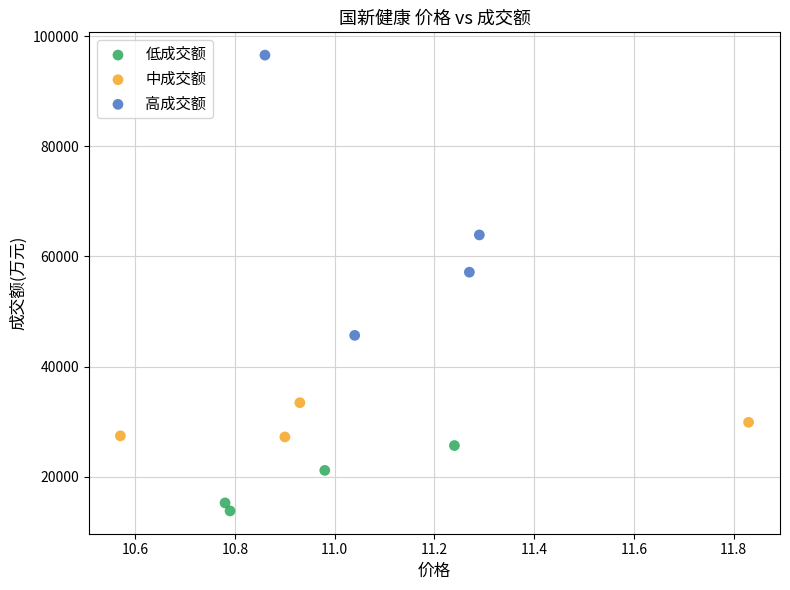

Which series reaches the maximum Y coordinate?

高成交额